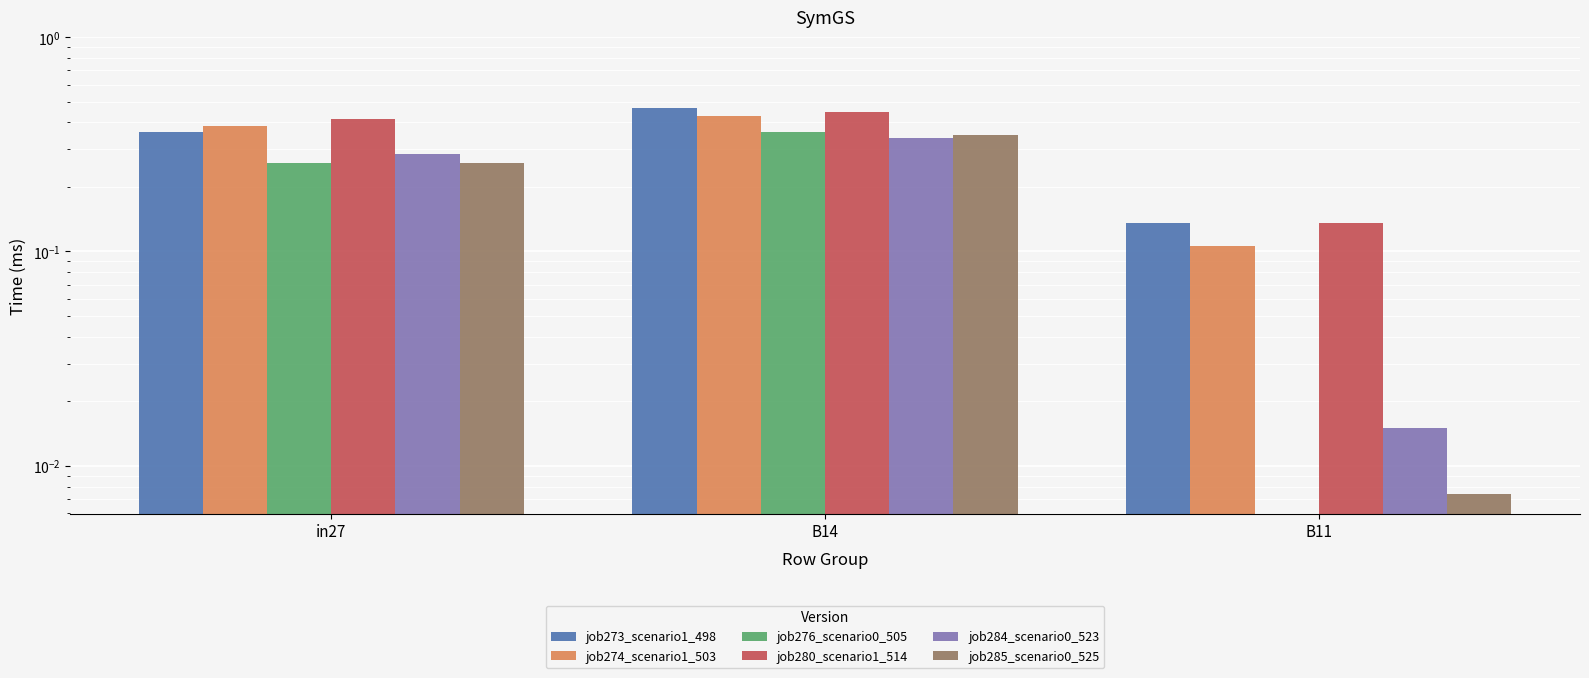

Which category has the highest value in the job285_scenario0_525 series?

B14